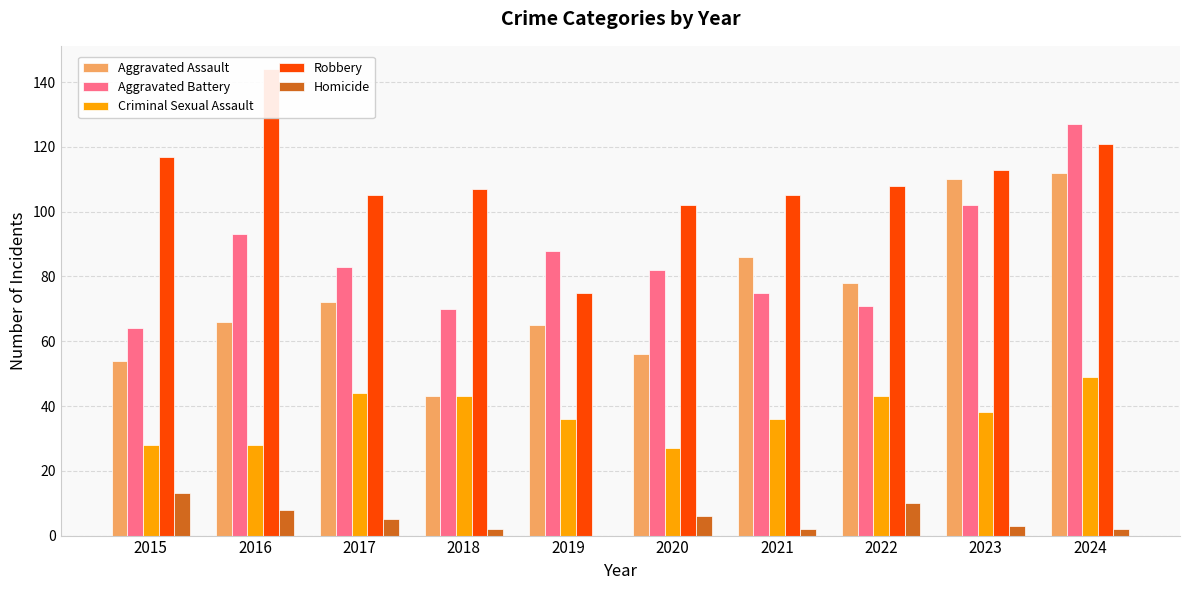

Read the Robbery value at 2018, to the nearest 5.

105